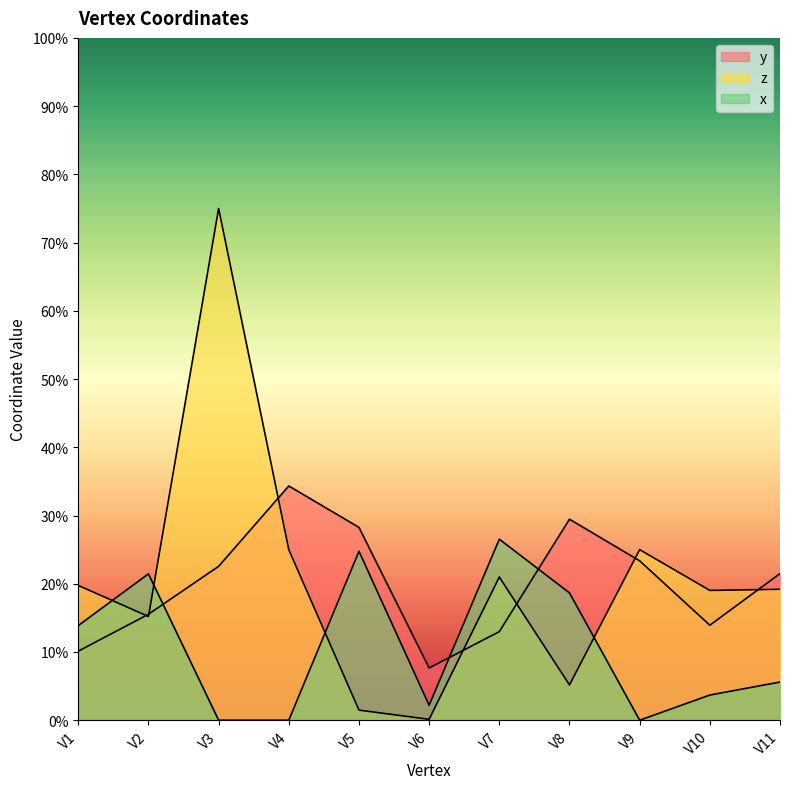

True or false: x and z cross at least once.

True